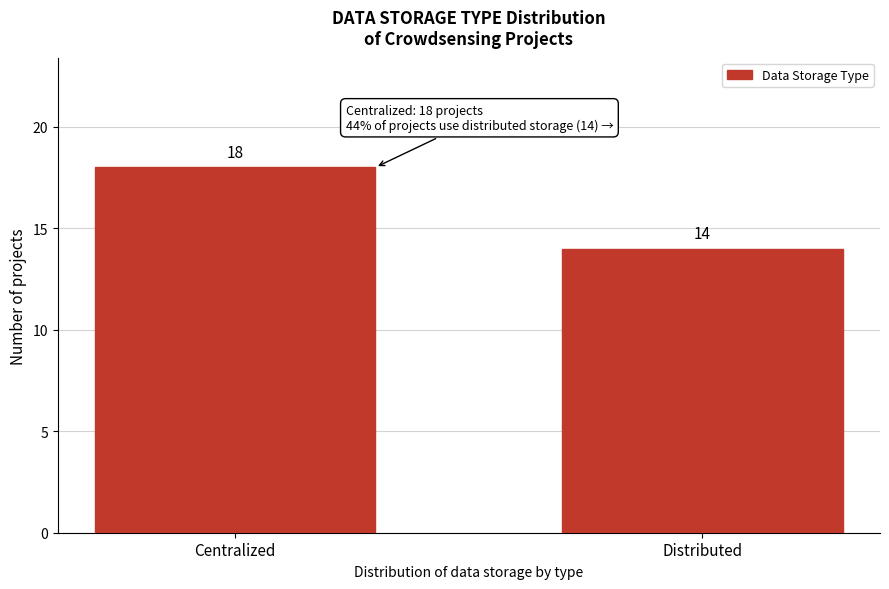

Reading left to right, what are all the values shown in this chart?

Centralized=18	Distributed=14